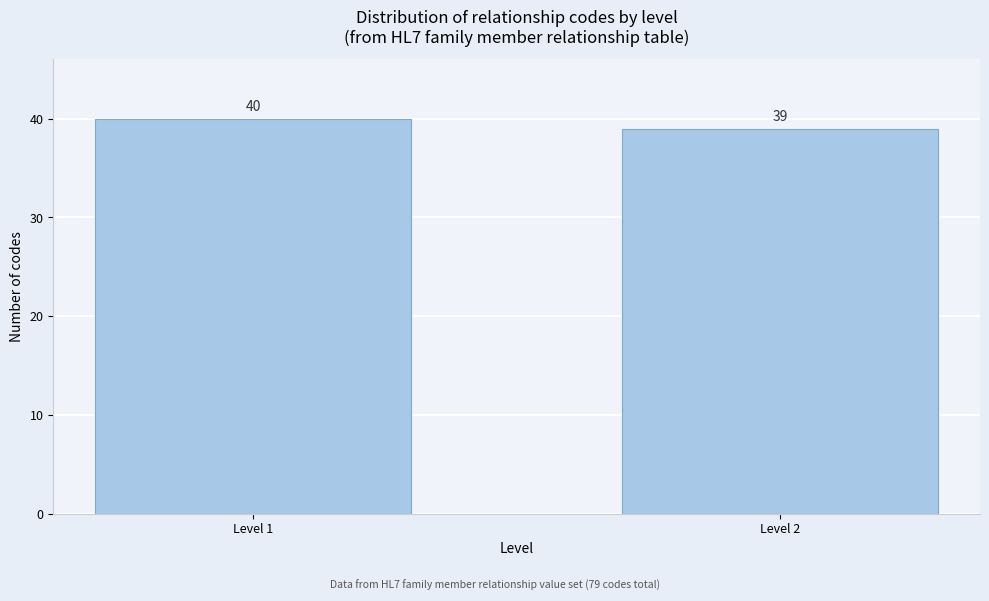

Reading right to left, what are all the values shown in this chart?

Level 2=39	Level 1=40